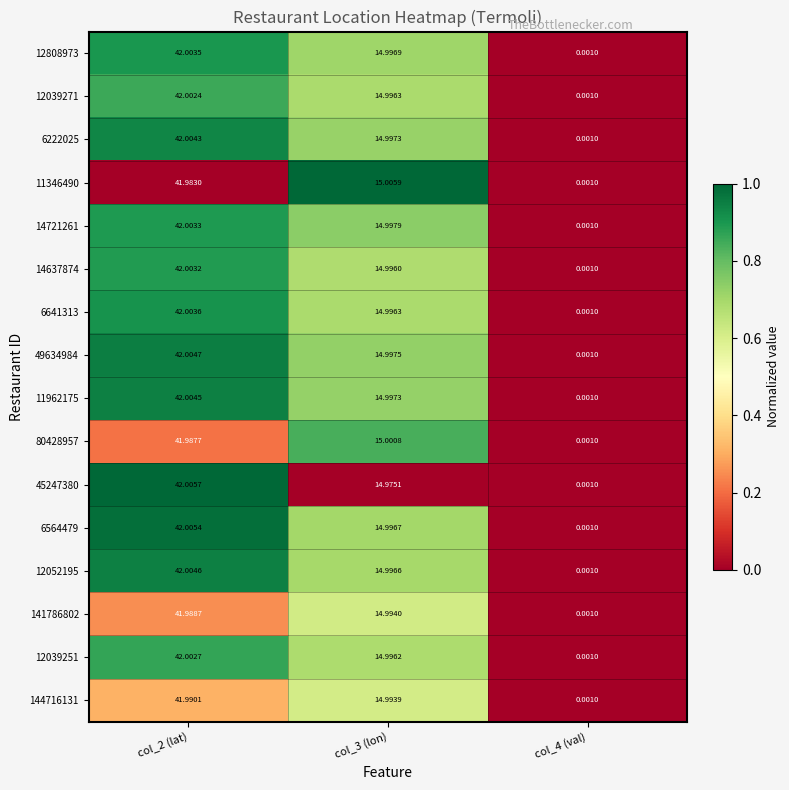

Which label corresponds to the smallest value in the chart?

col_4 (val)